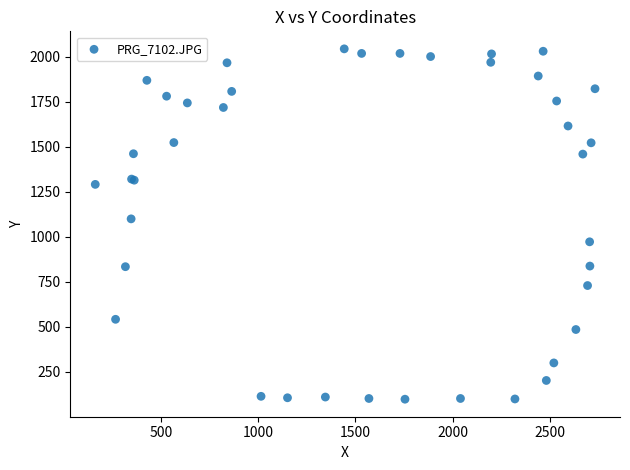

What Y value in the scatter plot is closest to 1070?

1099.3